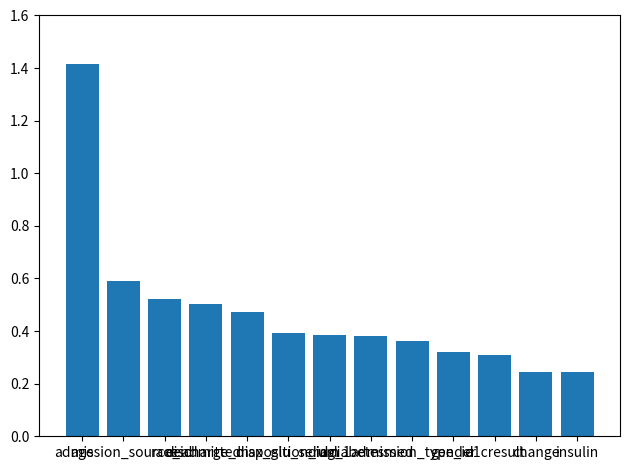

What is the sum of all values?

6.1